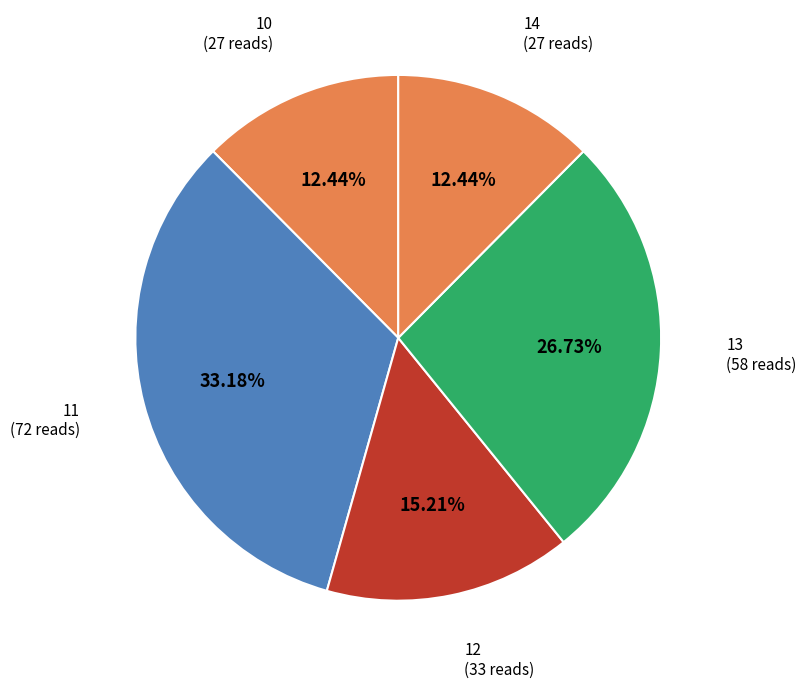

Is there any slice that represents more than half of the pie?

No